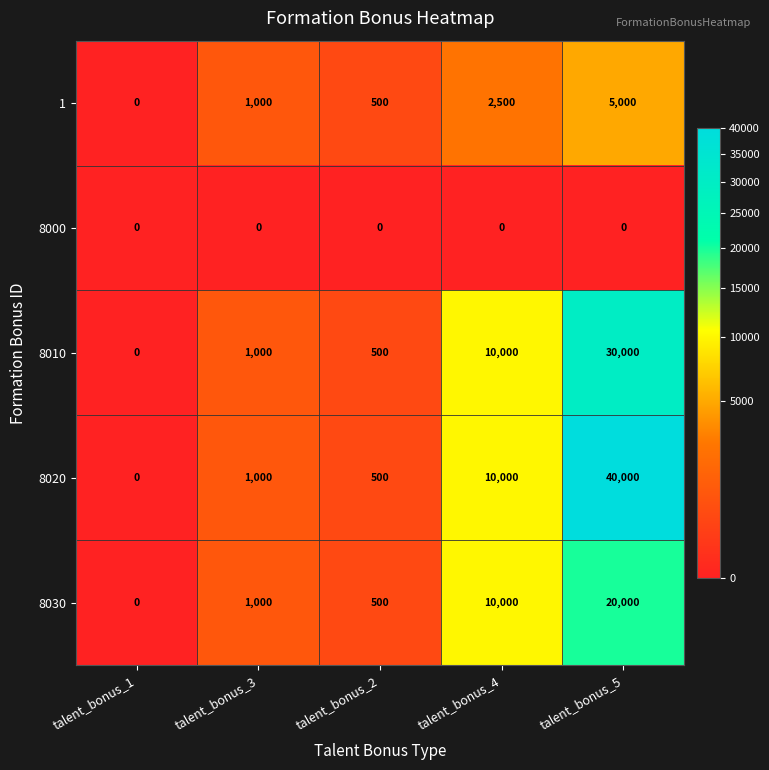

List the series in order of their peak value, highest first.

8020, 8010, 8030, 1, 8000